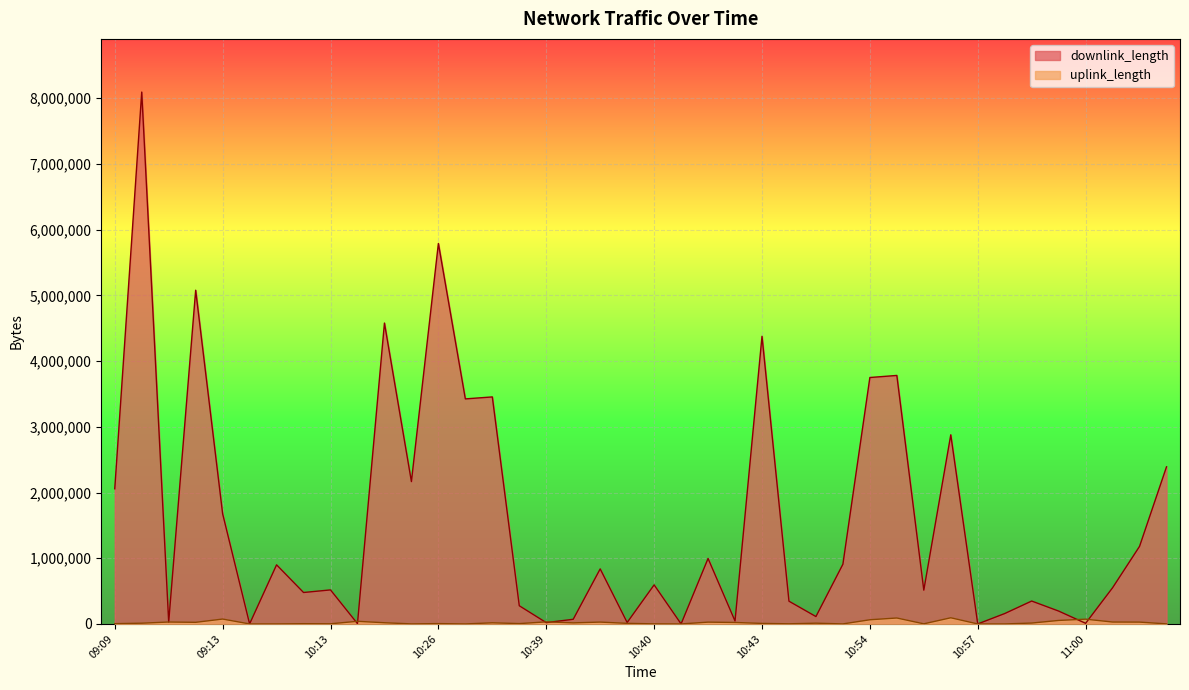

What is the sum of the downlink_length values at 10:27 and 10:40?

4048980